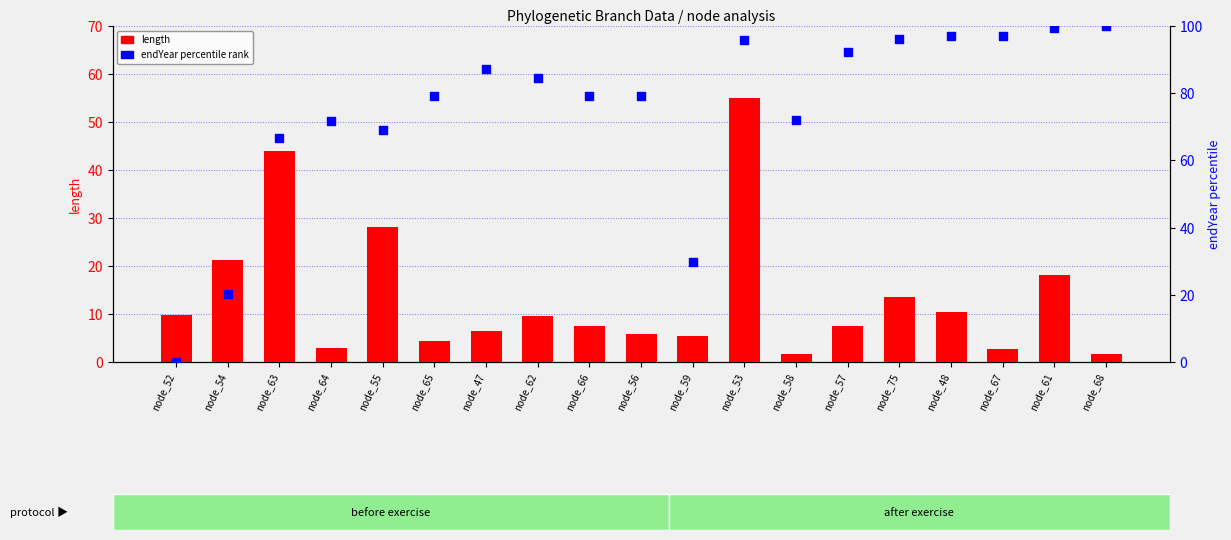

Which series has the widest spread of Y values?

endYear percentile rank